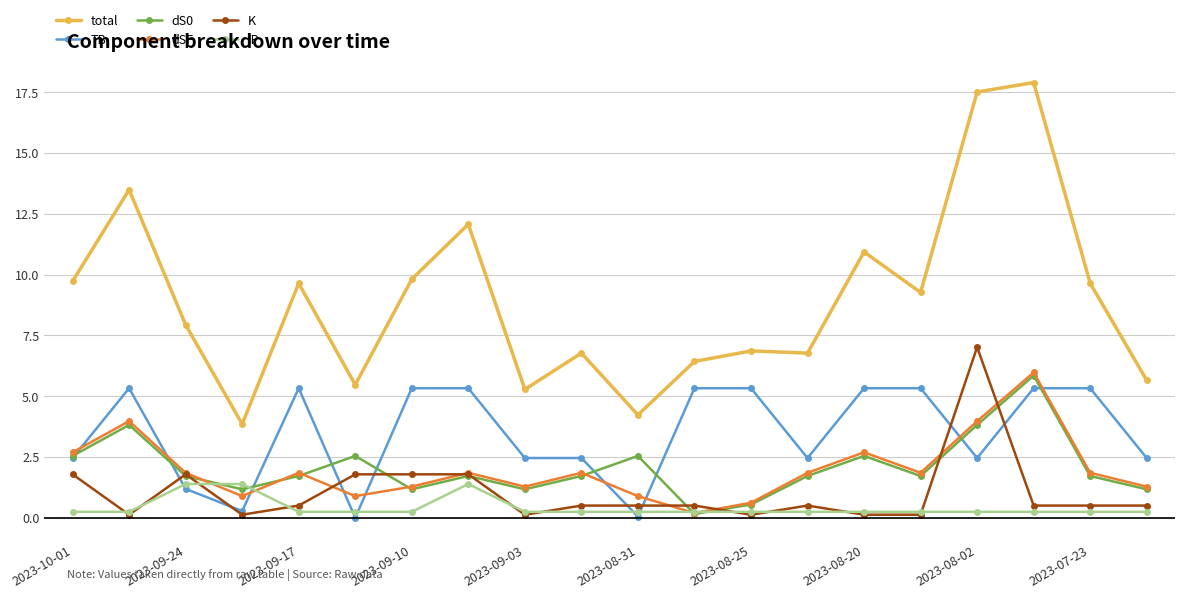

Which series has the largest range (max minus min)?

total